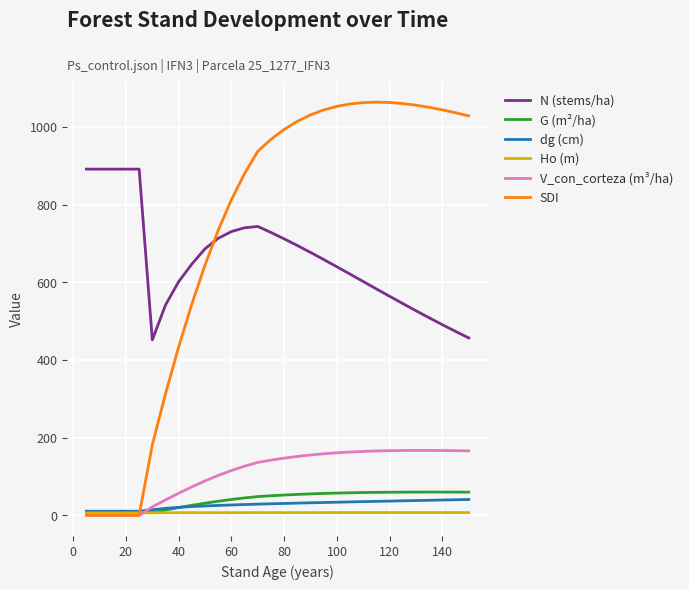

What is the highest value of the SDI series?

1063.7